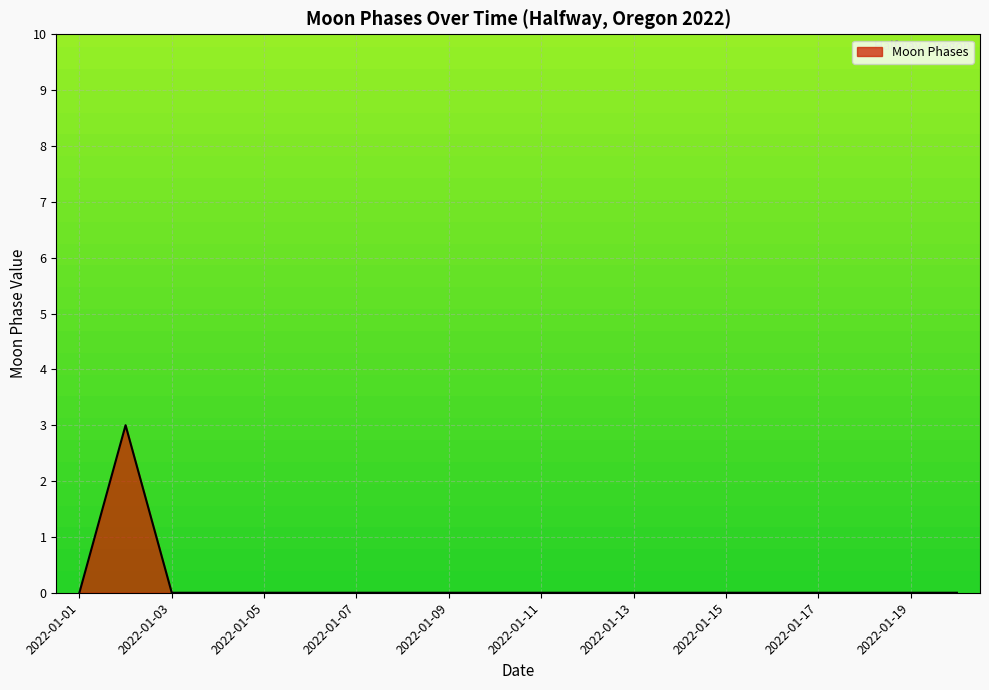

What is the greatest value displayed?

3